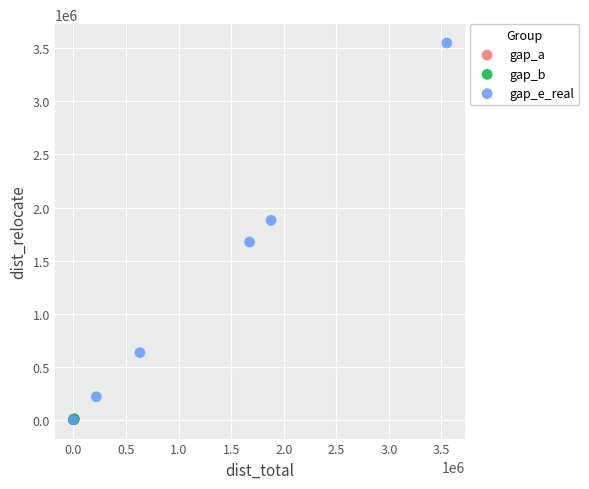

Which series reaches the maximum Y coordinate?

gap_e_real